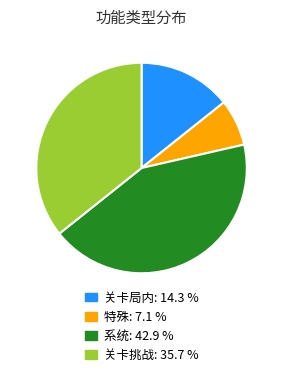

Which slice is the largest?

系统